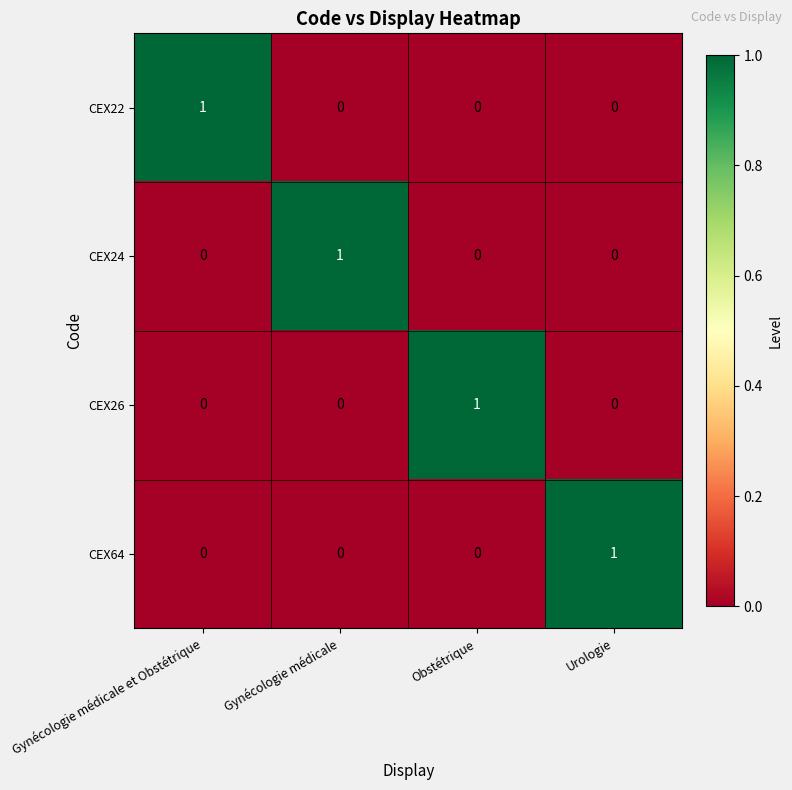

Count the CEX64 values in the range 0 to 1.

4